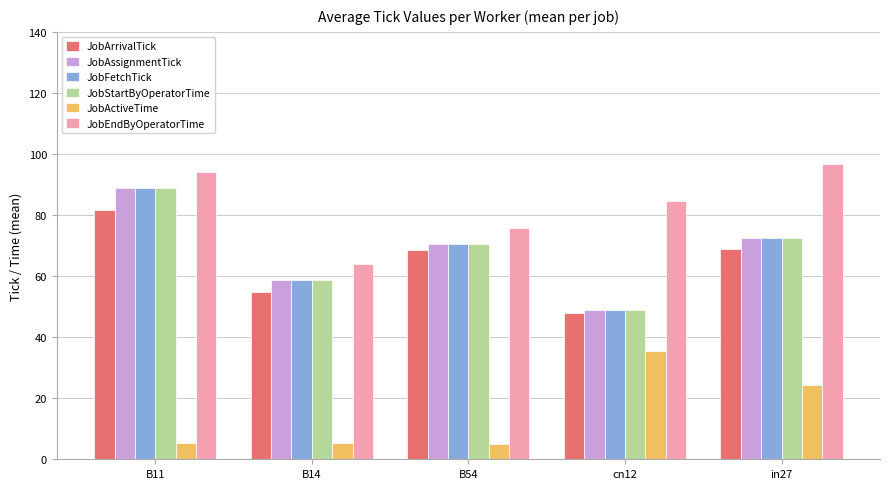

What are all the series names shown in the legend?

JobArrivalTick, JobAssignmentTick, JobFetchTick, JobStartByOperatorTime, JobActiveTime, JobEndByOperatorTime